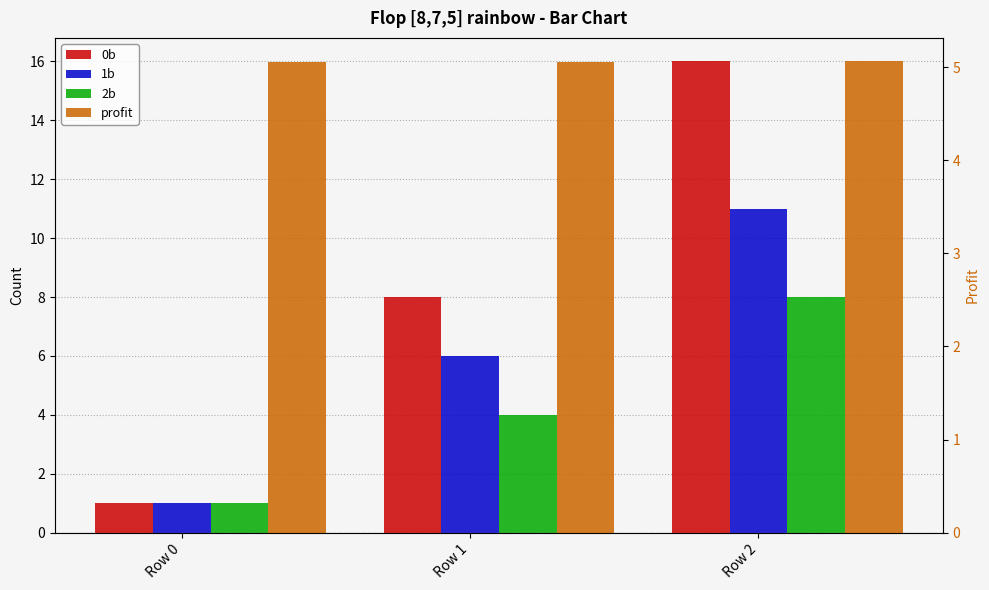

List the labels in order of 2b value, smallest first.

Row 0, Row 1, Row 2